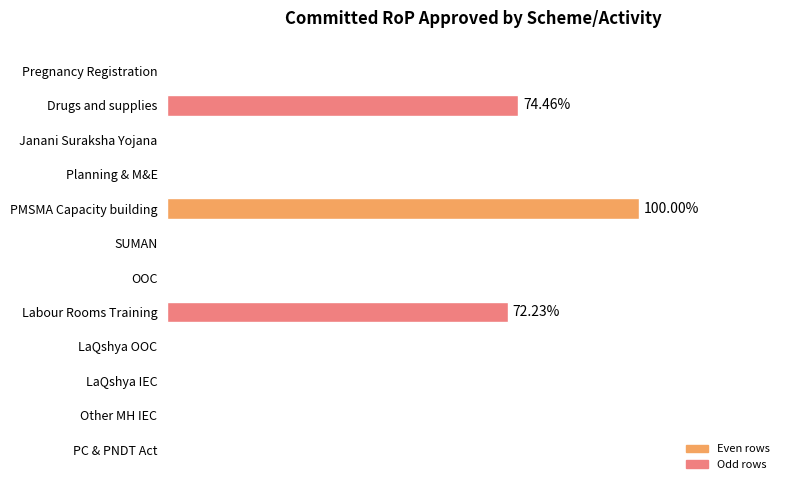

What is the difference between the second highest and minimum values?

100000